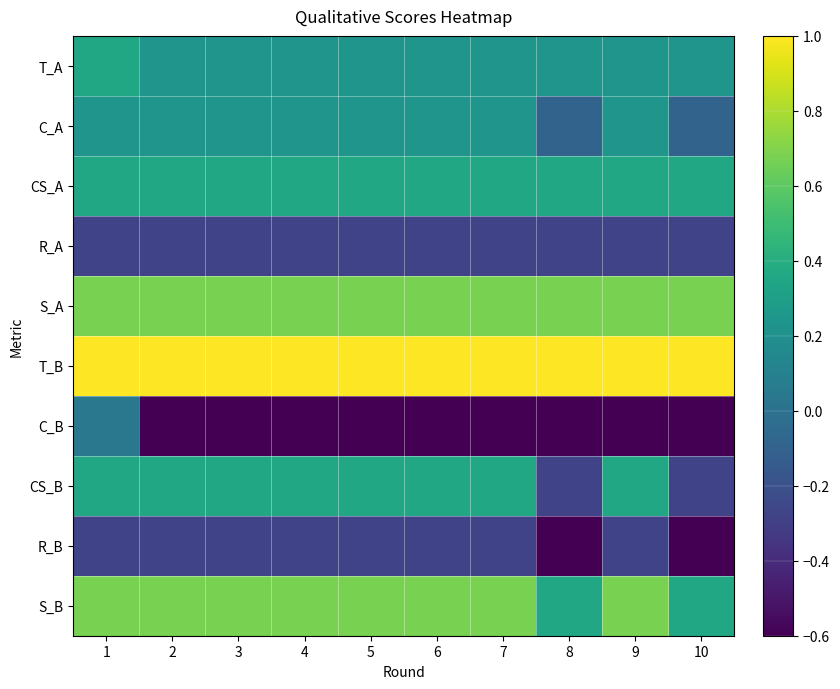

Between 4 and 8, which is larger?

4